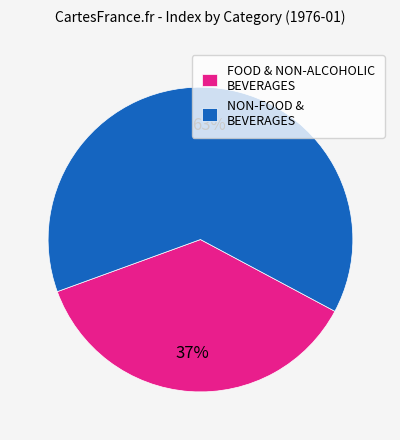

What is the smallest slice in the pie chart?

FOOD & NON-ALCOHOLIC BEVERAGES